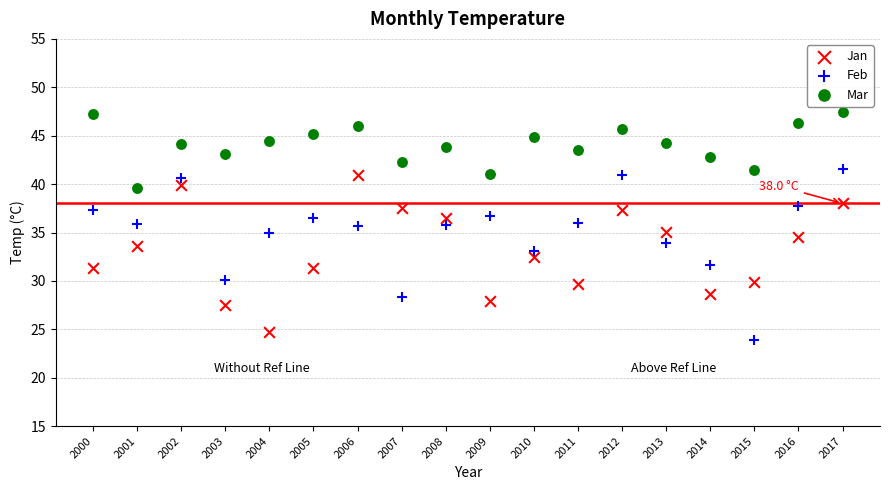

Which series reaches the maximum Y coordinate?

Mar